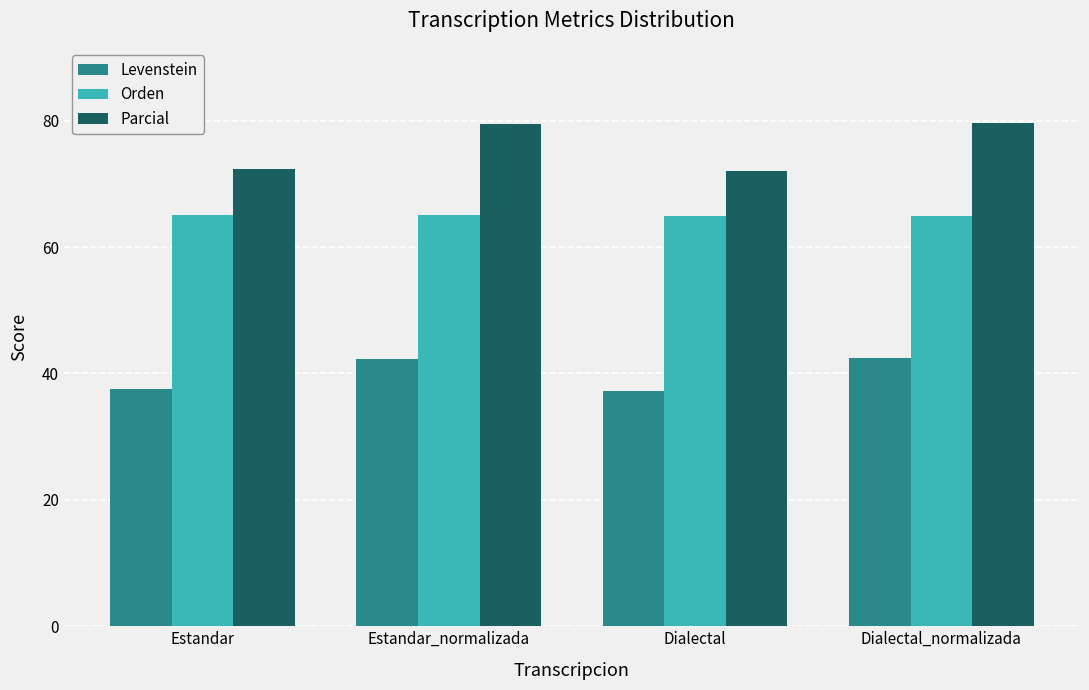

The value of Parcial at Dialectal is 72.1. True or false?

True